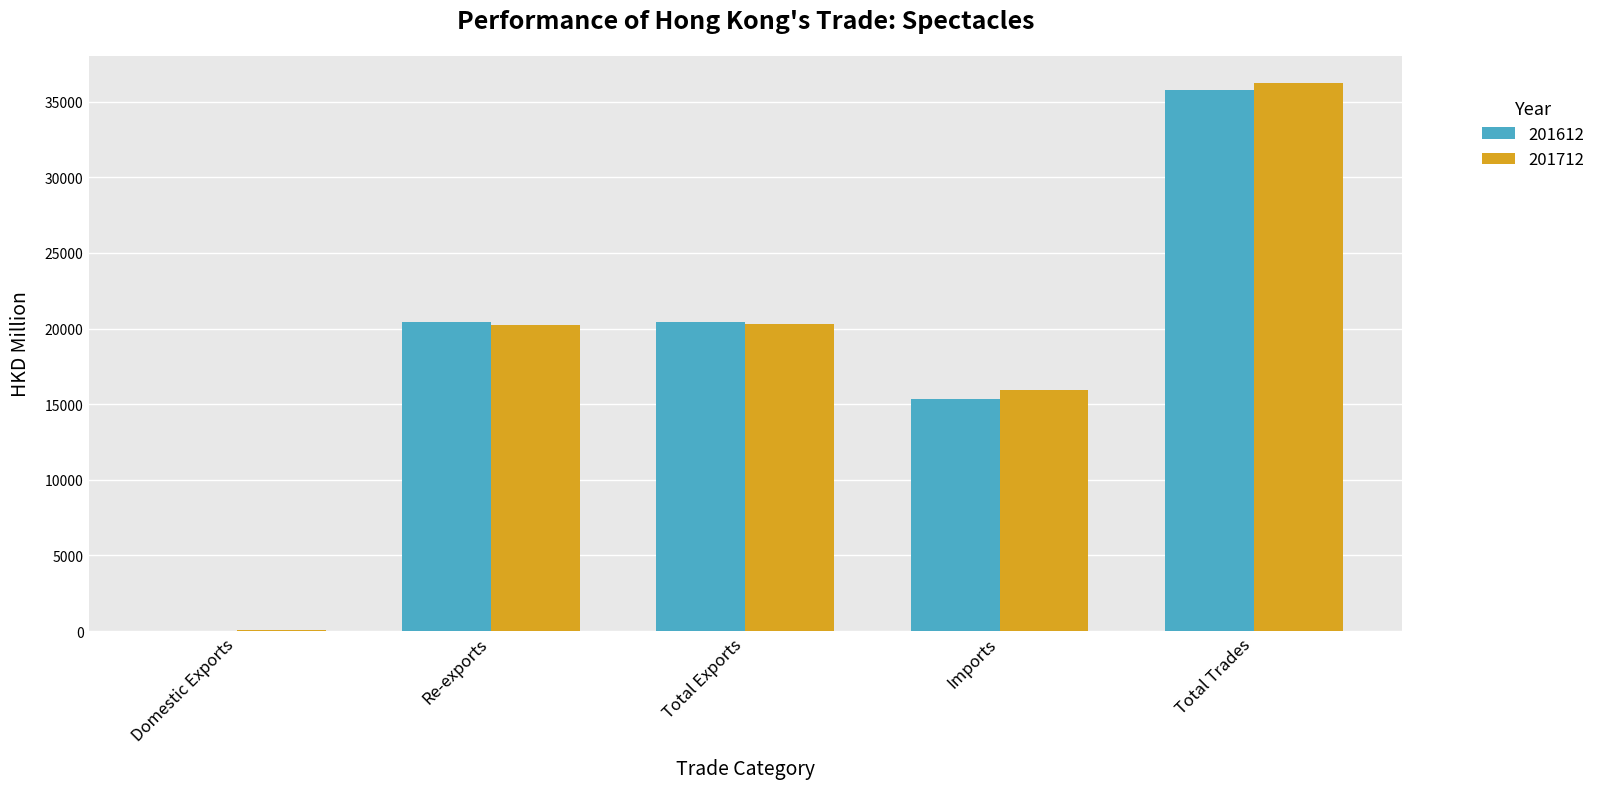

Where does the 201712 series first go above 20248?

Re-exports